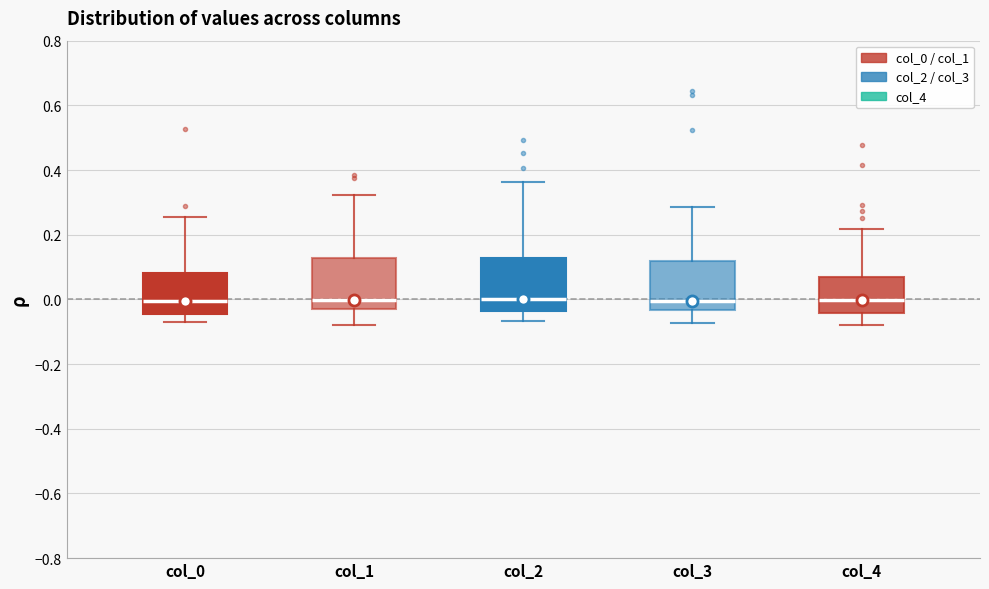

Reading left to right, read every box against the y-axis: the position of its median line, the range the box covers, and the ends of its whiskers. The values are not printed on the chart, so give them approximately, as read against the axis.

col_0: median 0.00, box -0.04 to 0.08, whiskers -0.08 to 0.26
col_1: median 0.00, box -0.02 to 0.12, whiskers -0.08 to 0.32
col_2: median 0.00, box -0.04 to 0.12, whiskers -0.06 to 0.36
col_3: median 0.00, box -0.04 to 0.12, whiskers -0.08 to 0.28
col_4: median 0.00, box -0.04 to 0.06, whiskers -0.08 to 0.22